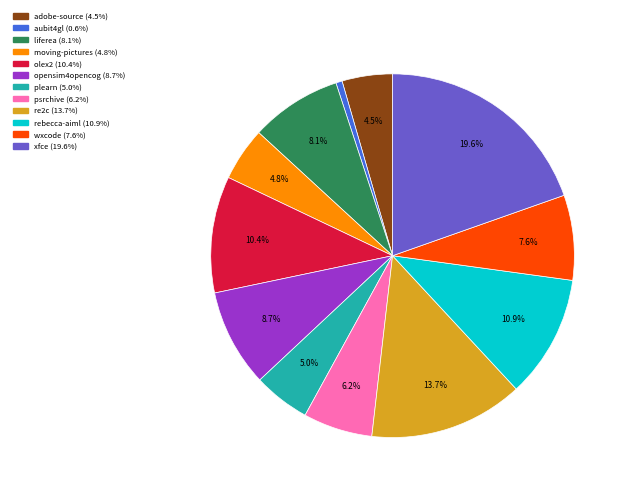

Is there any slice that represents more than half of the pie?

No